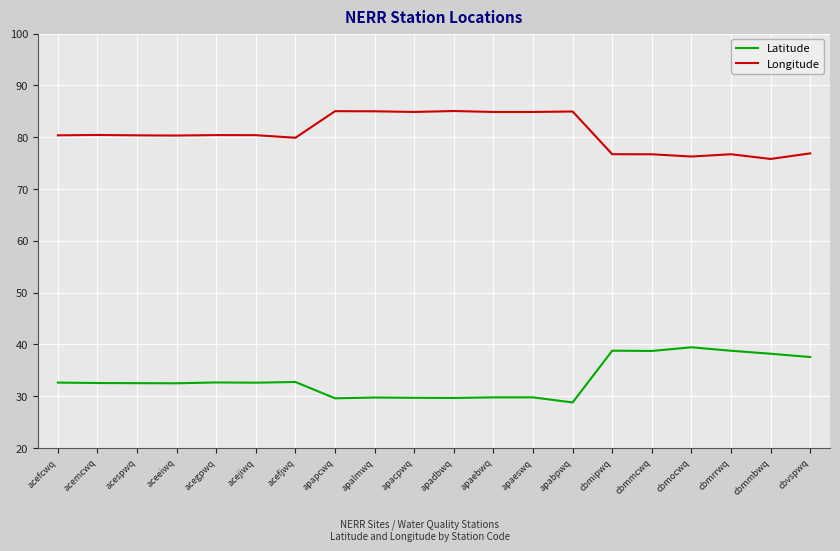

Is it true that Longitude equals 76.9 at cbvspwq?

True